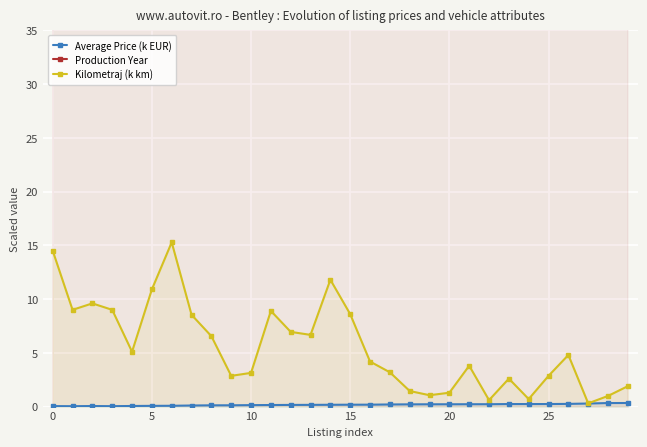

True or false: Average Price (k EUR) and Kilometraj (k km) cross at least once.

False